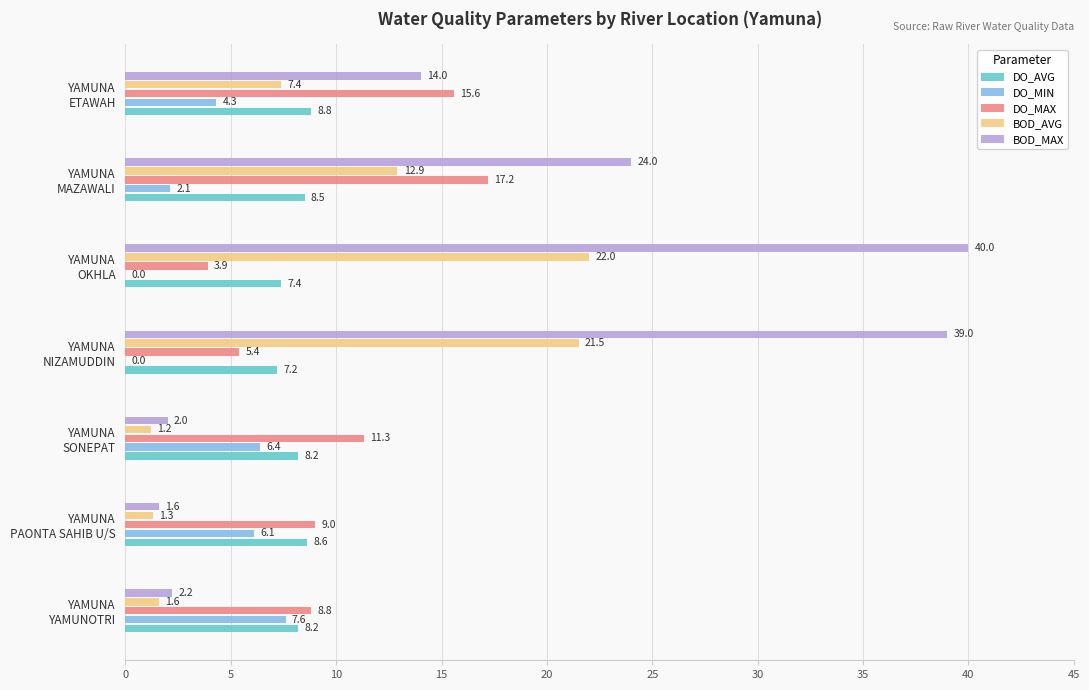

What is the maximum value for BOD_AVG?

22.0